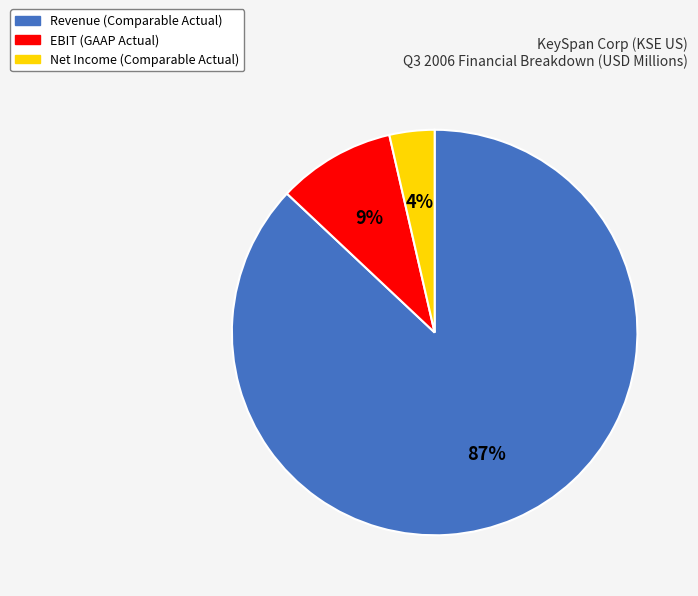

Which category has the smallest portion of the pie?

Net Income (Comparable Actual)